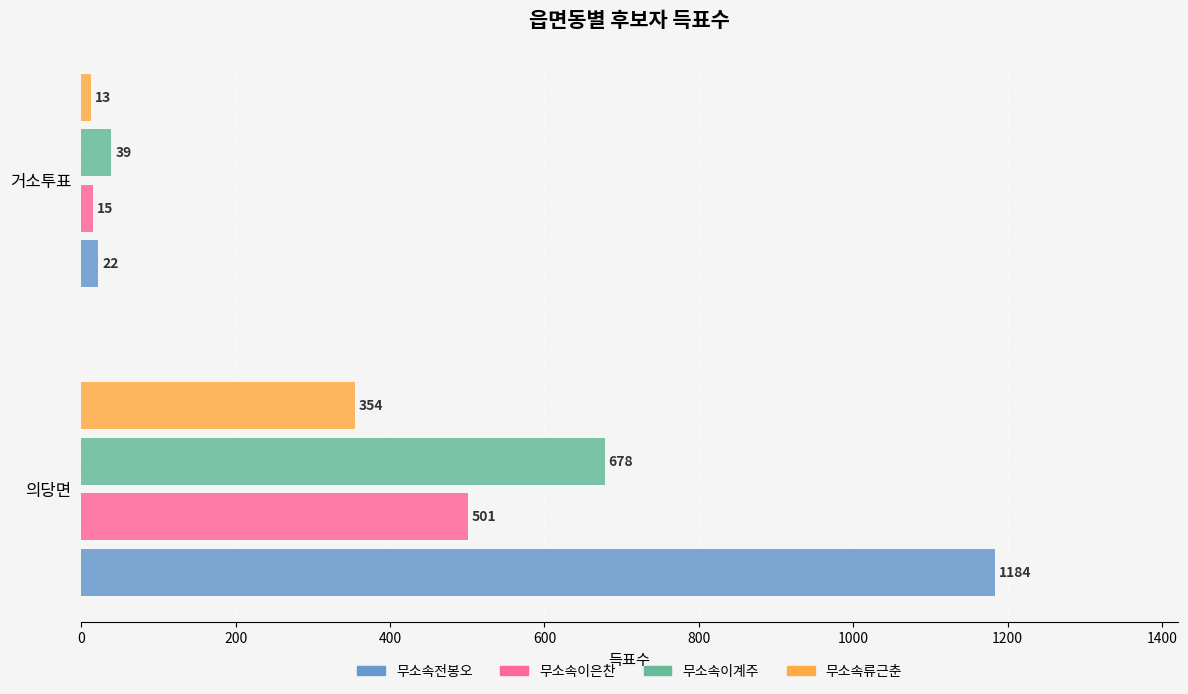

Which category has the lowest value across all series?

거소투표